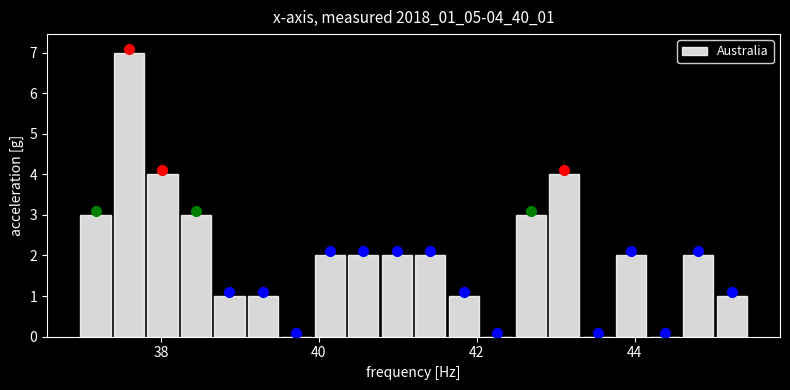

Read against the x-axis, roughly where is the centre of the tallest bar?

37.6